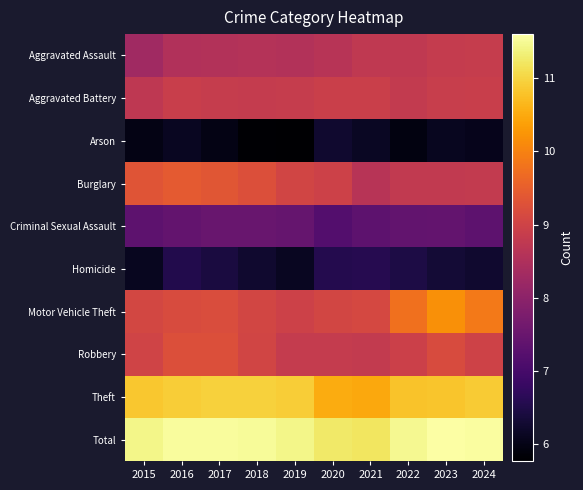

At which category does the chart reach its minimum across all series?

2019